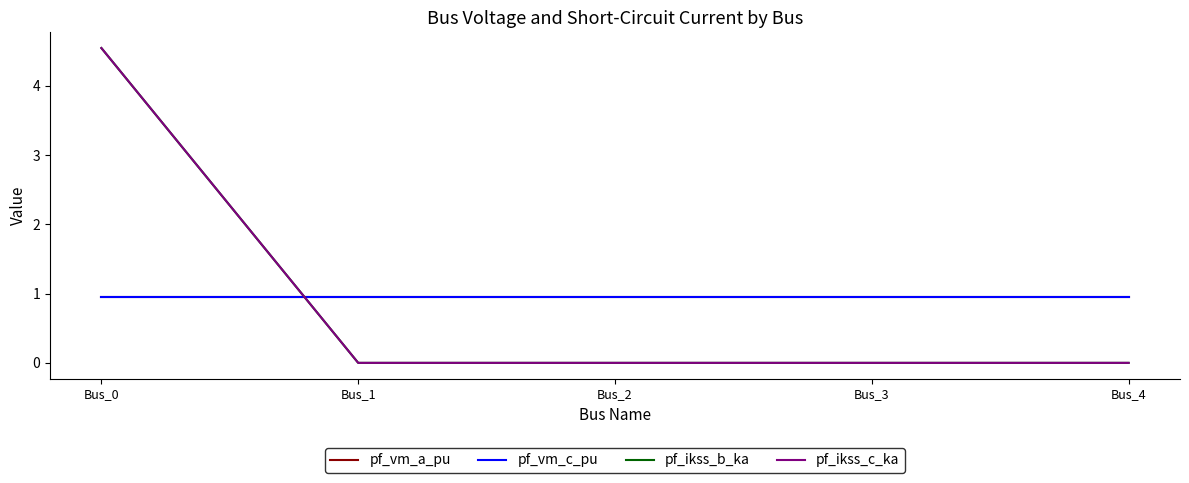

At how many categories does at least one series exceed 1?

1